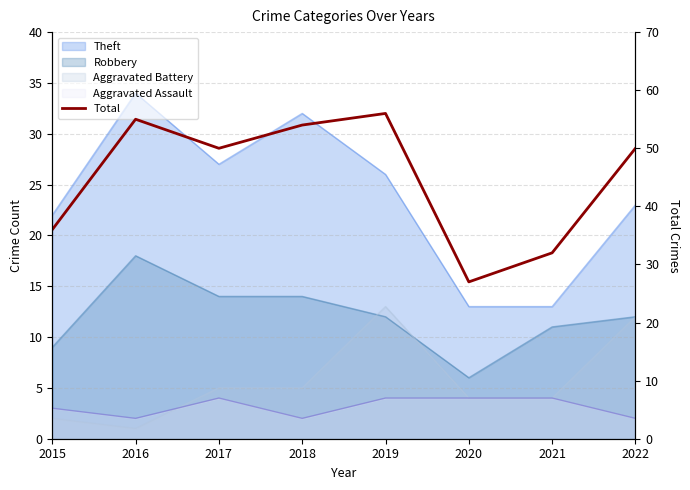

What is the difference between the second highest and minimum values?

28